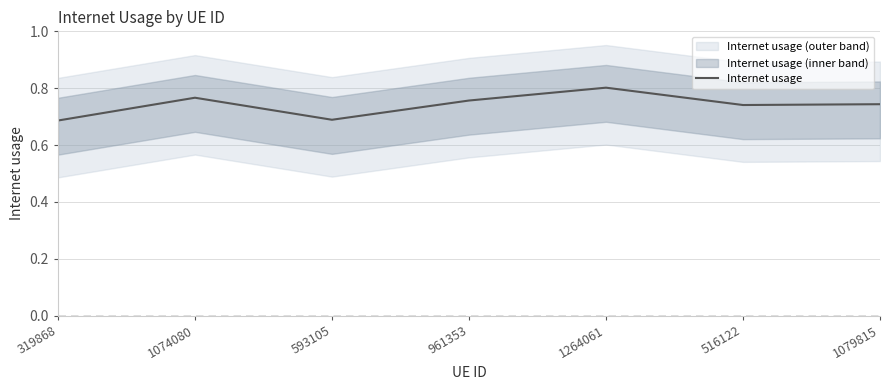

Reading left to right, what are all the values shown in this chart?

0.7	0.8	0.7	0.8	0.8	0.7	0.7